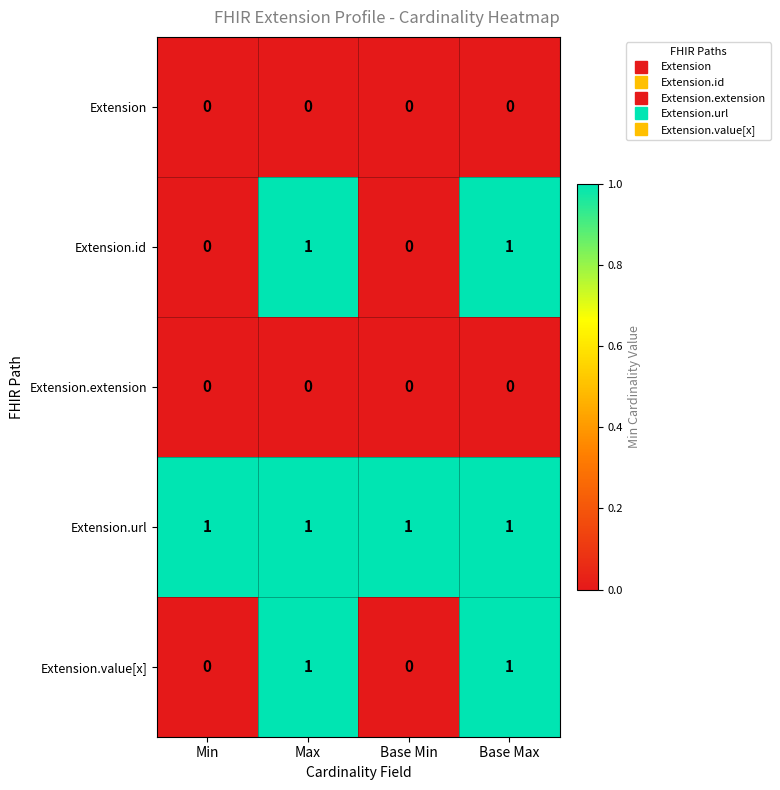

What is the spread (max minus min) of values at Base Min?

1